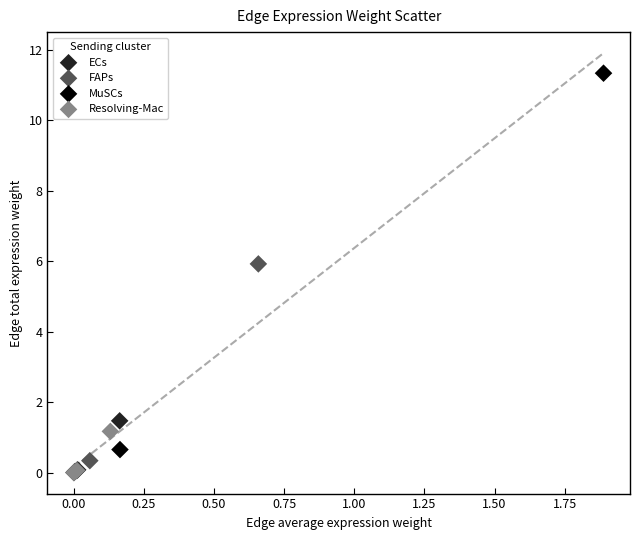

Which series reaches the maximum Y coordinate?

MuSCs